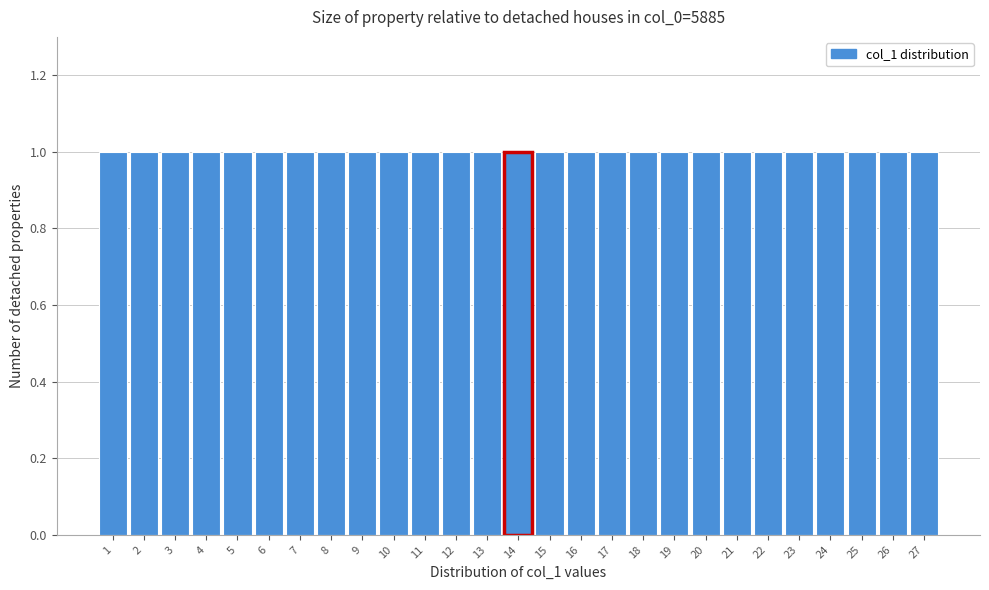

Reading left to right, list every bar in this chart as the range it spans on the x-axis followed by its height. The values are not printed on the chart, so give them approximately, as read against the axis.

0.5 to 1.5: 1
1.5 to 2.5: 1
2.5 to 3.5: 1
3.5 to 4.5: 1
4.5 to 5.5: 1
5.5 to 6.5: 1
6.5 to 7.5: 1
7.5 to 8.5: 1
8.5 to 9.5: 1
9.5 to 10.5: 1
10.5 to 11.5: 1
11.5 to 12.5: 1
12.5 to 13.5: 1
13.5 to 14.5: 1
14.5 to 15.5: 1
15.5 to 16.5: 1
16.5 to 17.5: 1
17.5 to 18.5: 1
18.5 to 19.5: 1
19.5 to 20.5: 1
20.5 to 21.5: 1
21.5 to 22.5: 1
22.5 to 23.5: 1
23.5 to 24.5: 1
24.5 to 25.5: 1
25.5 to 26.5: 1
26.5 to 27.5: 1